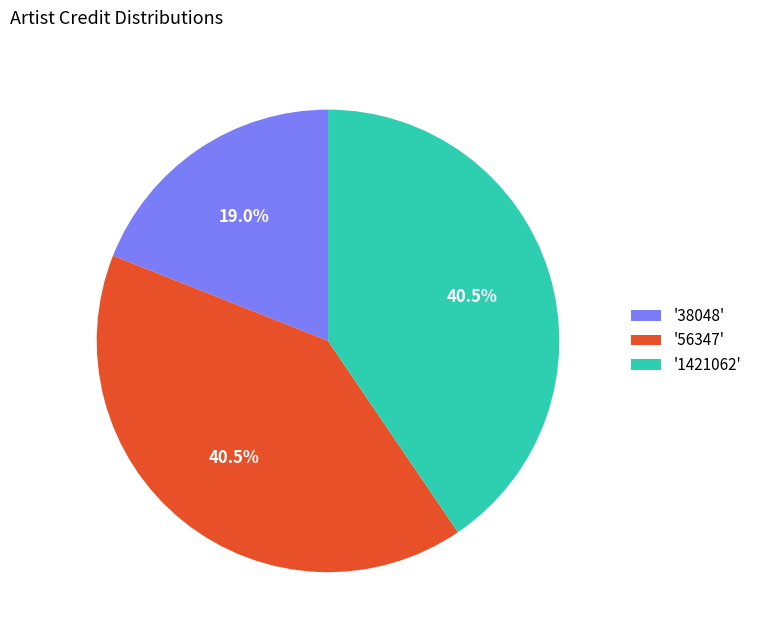

Does any single category account for the majority?

No